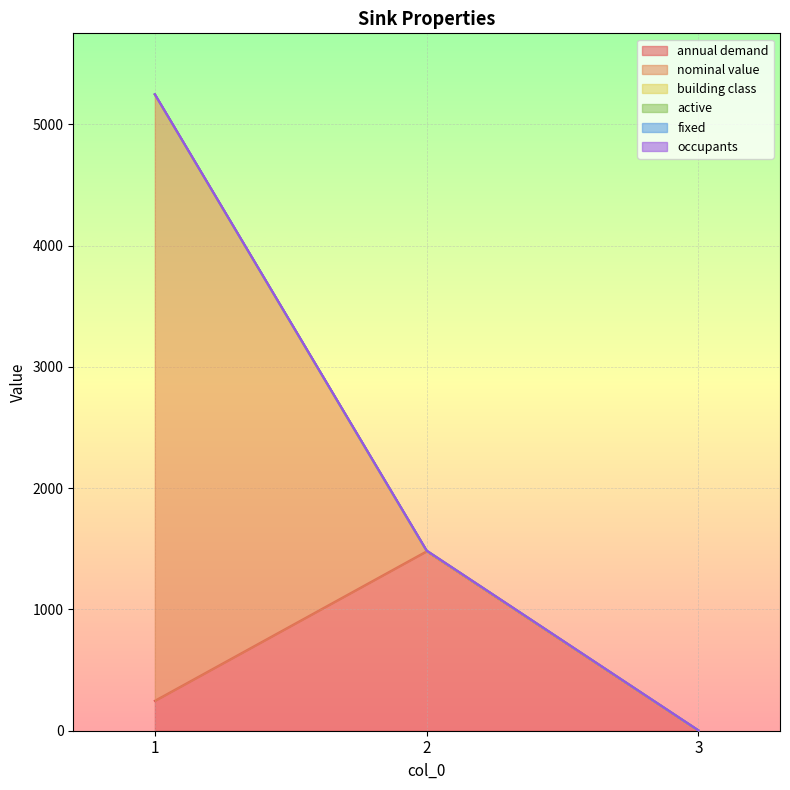

What is the total value across all series at 2?

1485.5